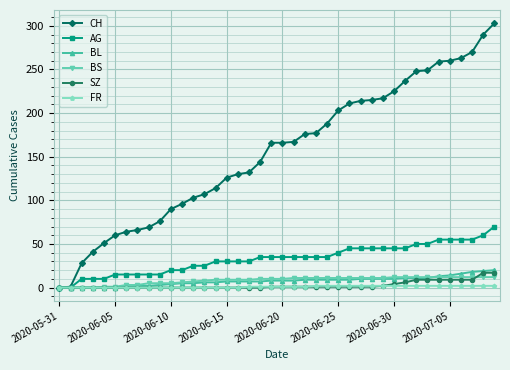

Which series has the largest total across all categories?

CH